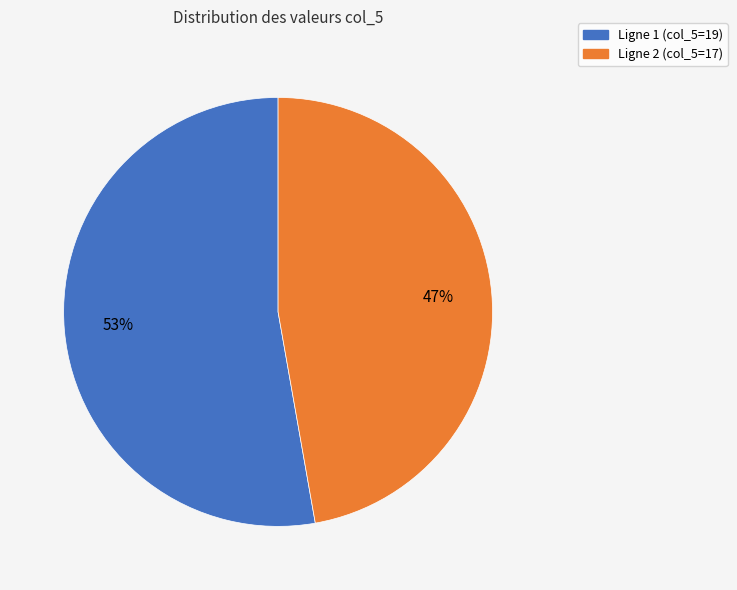

To the nearest percent, what is the average slice percentage?

50%